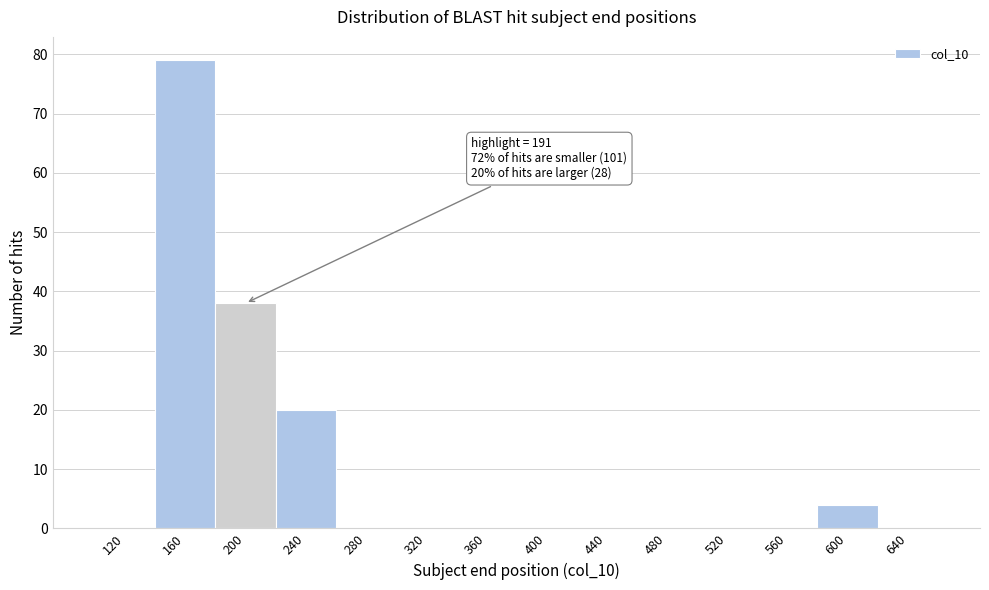

Over which range of the x-axis is the bar tallest?

140 to 180